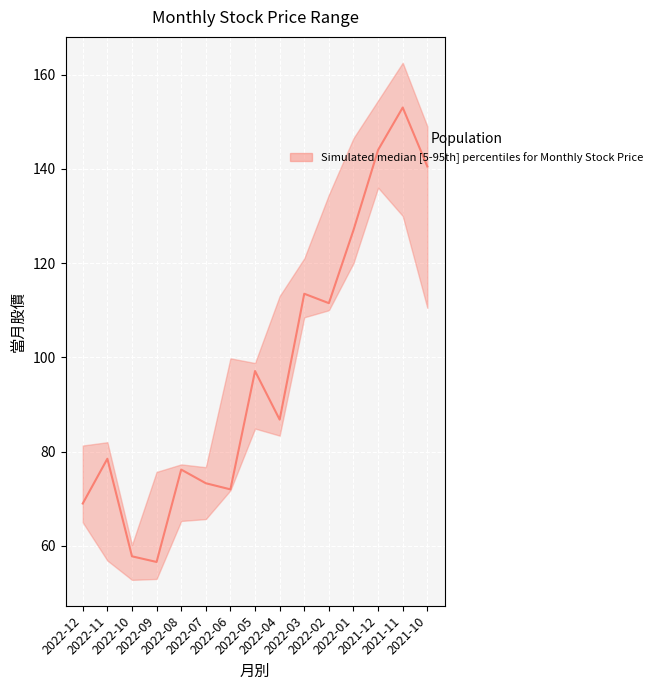

The chart shows a value of 57.8 at 2022-10. True or false?

True